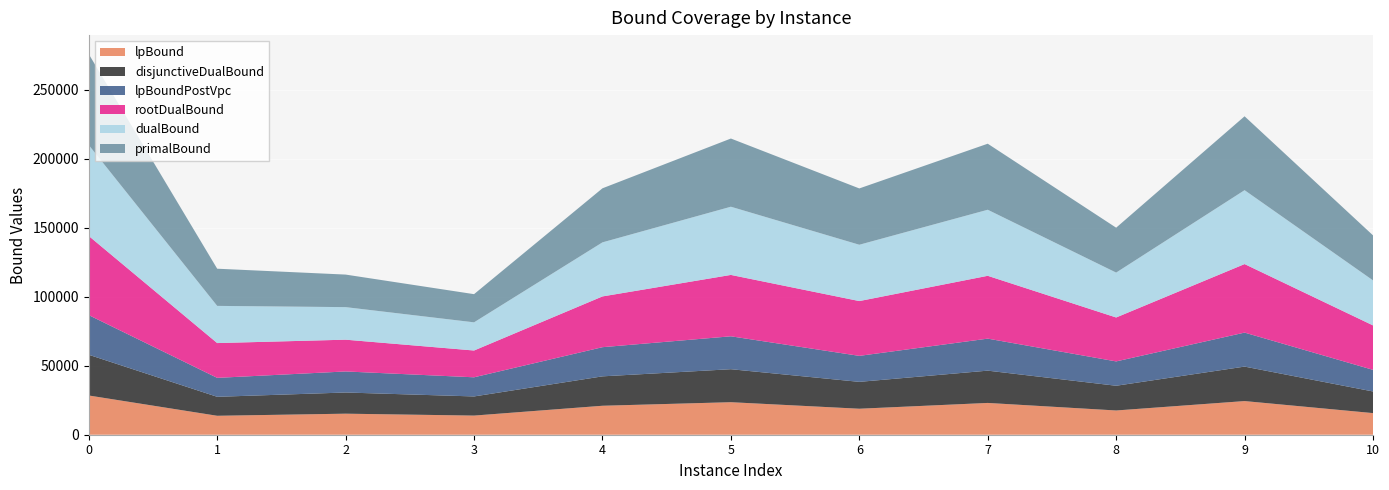

Reading left to right, transcribe all the data shown in this chart.

lpBound: 28427.0	13730.0	15250.6	13870.6	20994.1	23568.4	18836.9	23035.9	17571.9	24387.5	15671.7
disjunctiveDualBound: 29521.9	13745.5	15349.5	13870.6	21308.3	23910.5	19471.3	23400.6	17918.1	24985.0	15671.7
lpBoundPostVpc: 28721.2	13730.0	15250.6	13870.6	21134.0	23846.0	18836.9	23198.9	17639.3	24636.1	15671.7
rootDualBound: 57362.2	25213.3	23024.9	19418.3	36788.2	44485.4	39715.5	45534.8	31836.8	49667.8	32211.1
dualBound: 65887.0	26946.8	23590.4	20419.2	39179.4	49421.2	40813.8	47862.7	32534.4	53543.7	32630.2
primalBound: 65887.0	26946.8	23590.4	20419.2	39179.4	49421.2	40813.8	47865.3	32534.4	53543.7	32630.2